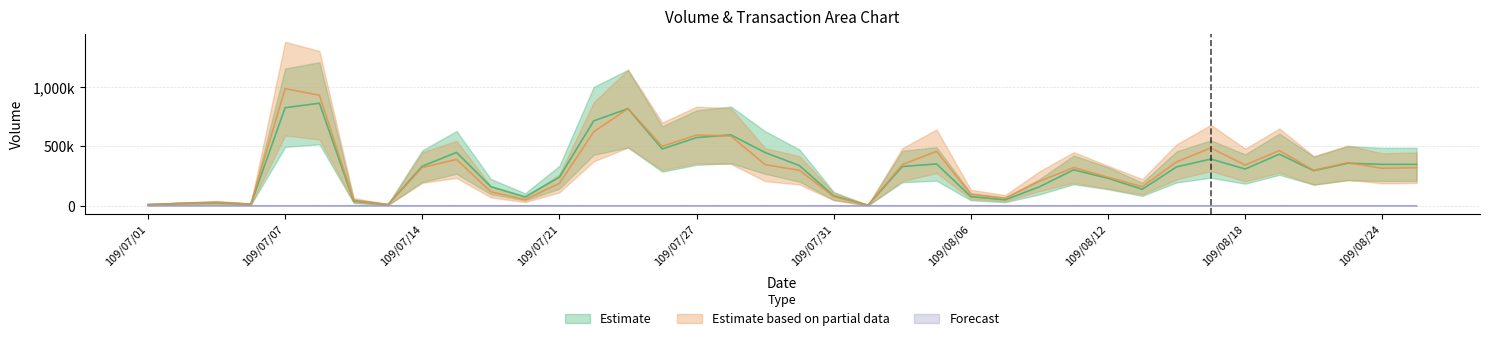

Is the value of Forecast at 109/07/24 greater than the value of Estimate based on partial data at 109/08/17?

No